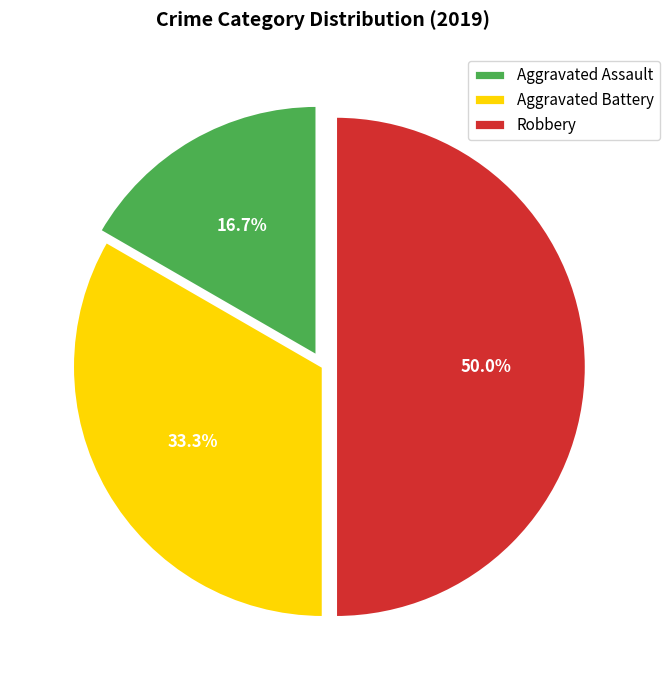

What is the ratio of the value at Aggravated Battery to the value at Aggravated Assault?

2.0